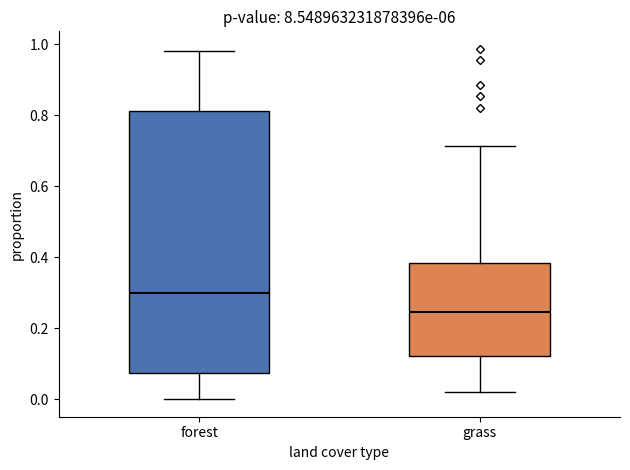

Reading left to right, transcribe this box plot: for each box, give where its median line is, the range the box spans, and where its two whiskers end, as read against the y-axis. The values are not printed on the chart, so give them approximately, as read against the axis.

forest: median 0.30, box 0.08 to 0.82, whiskers 0.00 to 0.98
grass: median 0.24, box 0.12 to 0.38, whiskers 0.02 to 0.72